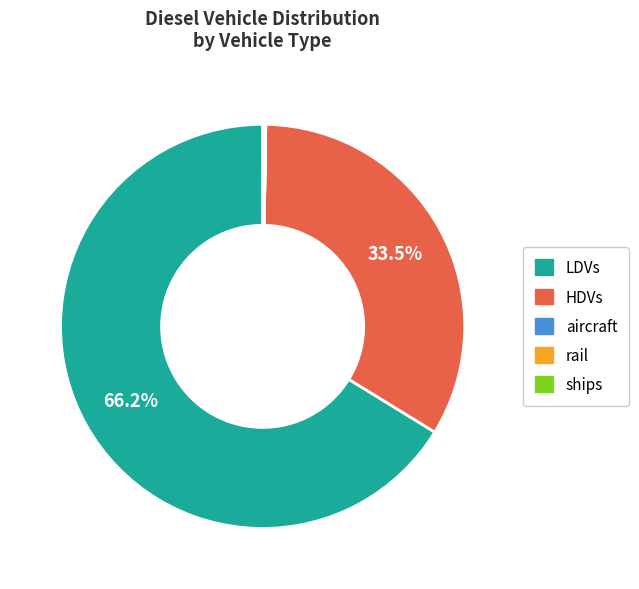

Which slice is the largest?

LDVs